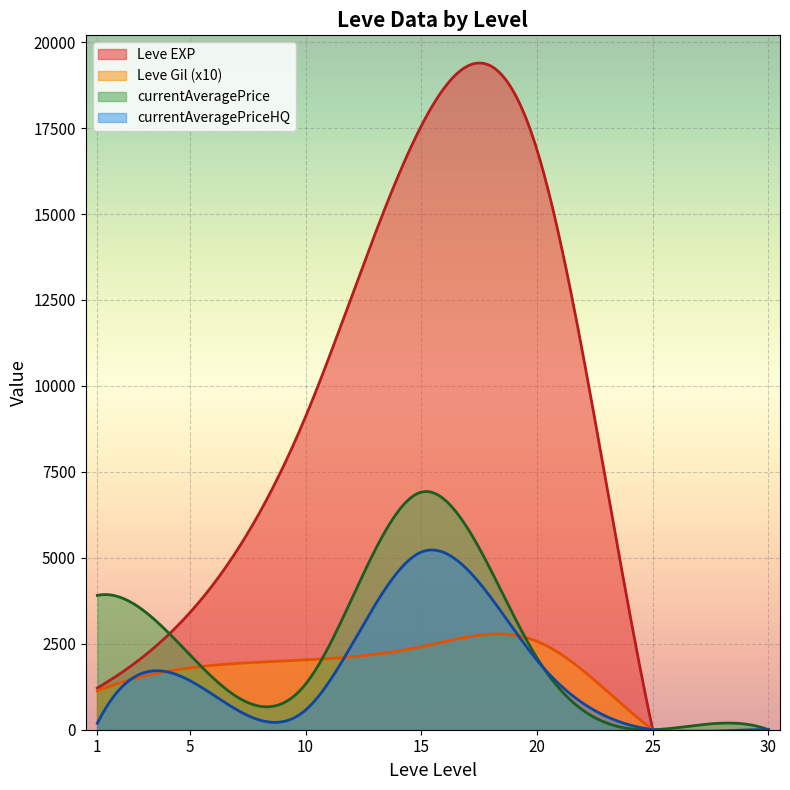

What is the highest value of the currentAveragePriceHQ series?

5228.3